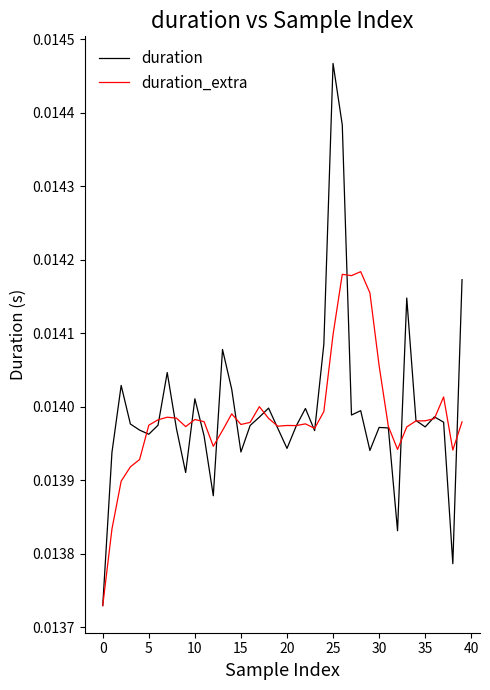

What are all the series names shown in the legend?

duration, duration_extra